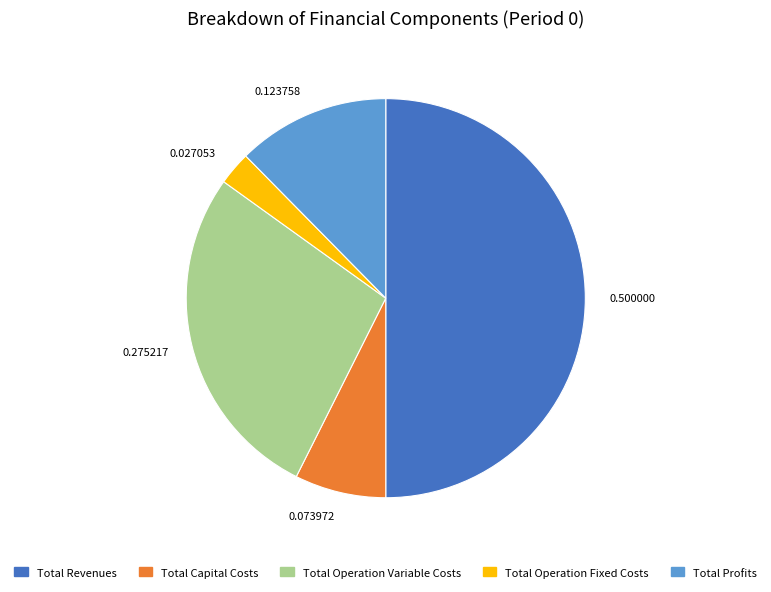

Approximately how many times larger is the value at Total Capital Costs compared to Total Operation Fixed Costs?

2.7